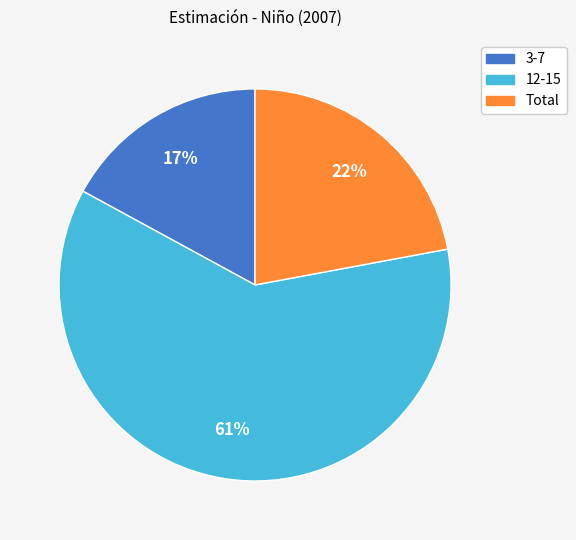

To the nearest percent, what is the difference between the largest and smallest slice percentages?

44%